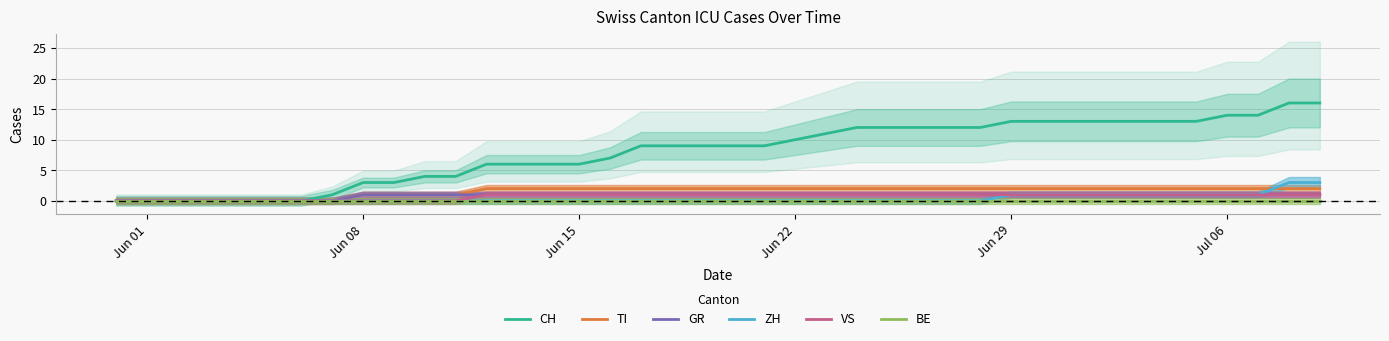

What are all the series names shown in the legend?

CH, TI, GR, ZH, VS, BE